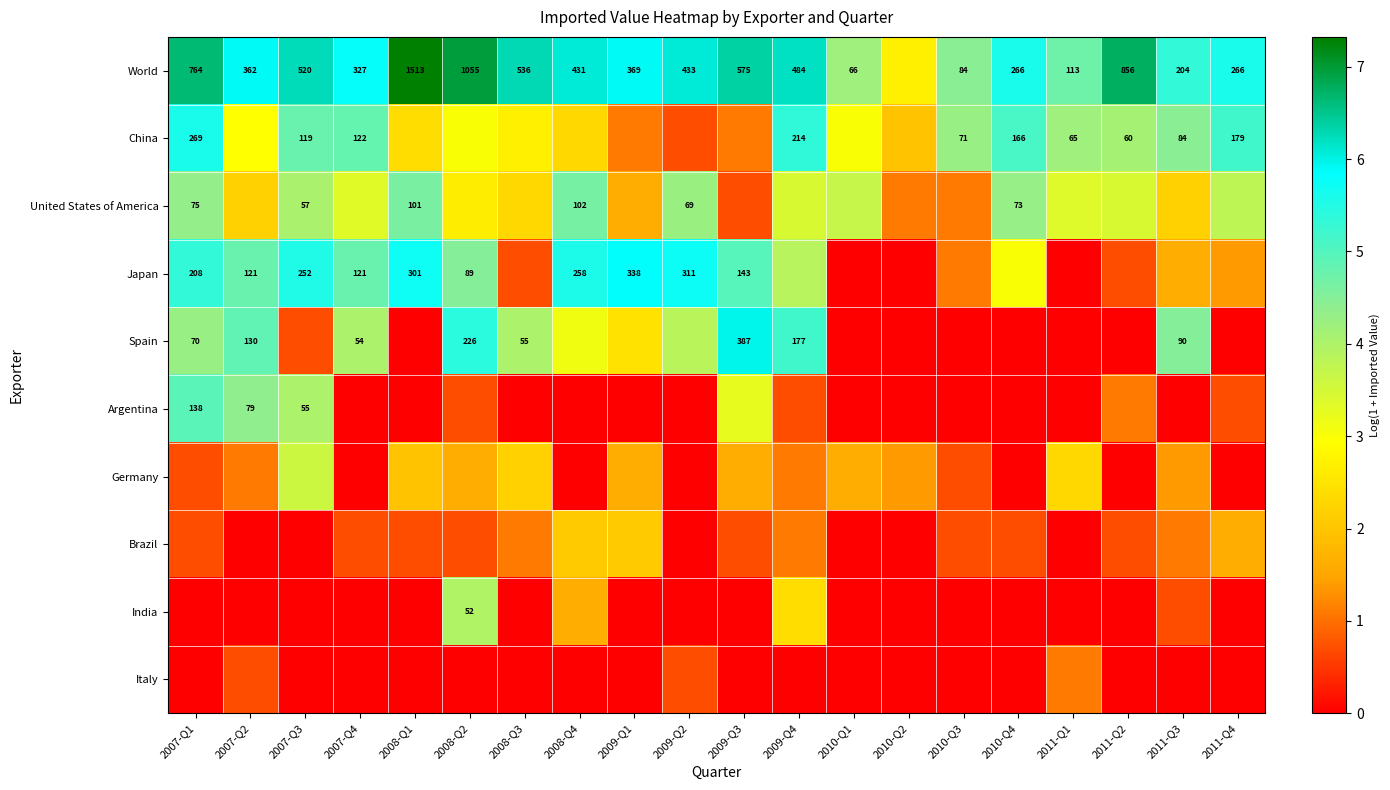

At which label does China reach its peak?

2007-Q1